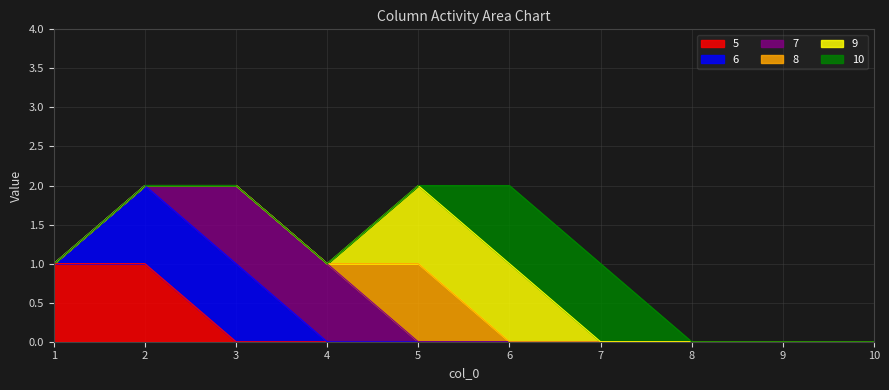

At how many categories does at least one series exceed 0?

7